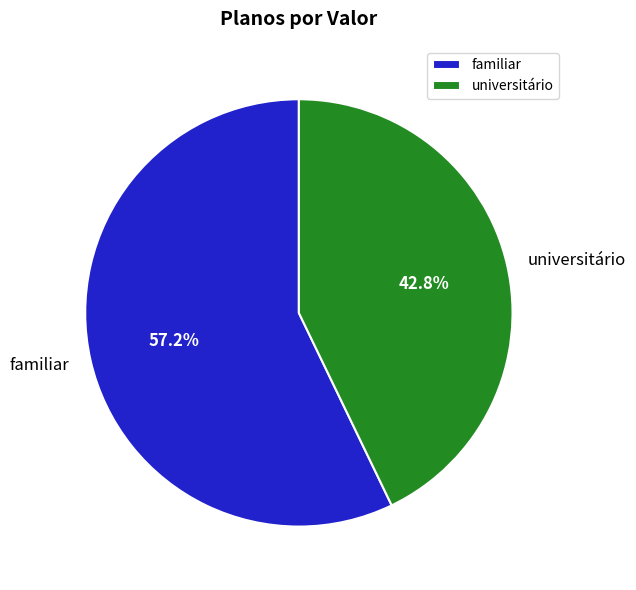

How many slices are in this pie chart?

2